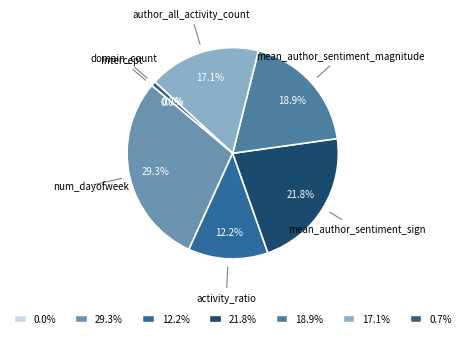

Which category has the biggest portion of the pie?

num_dayofweek